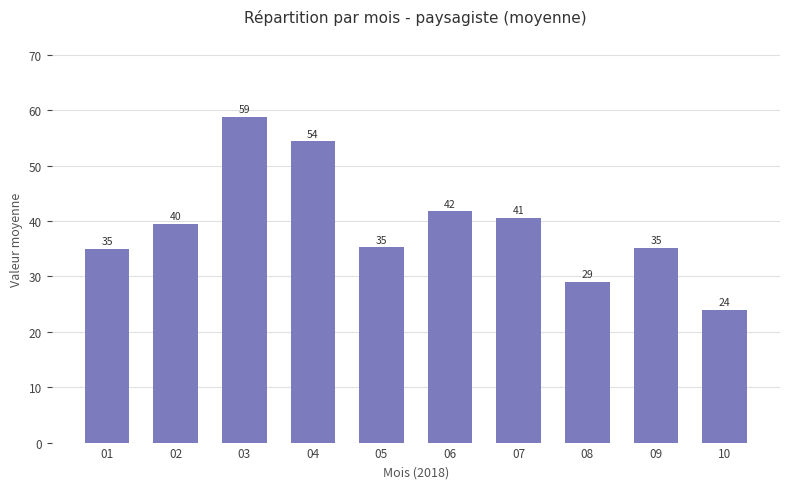

Is it true that the value at 09 is 35.2?

True